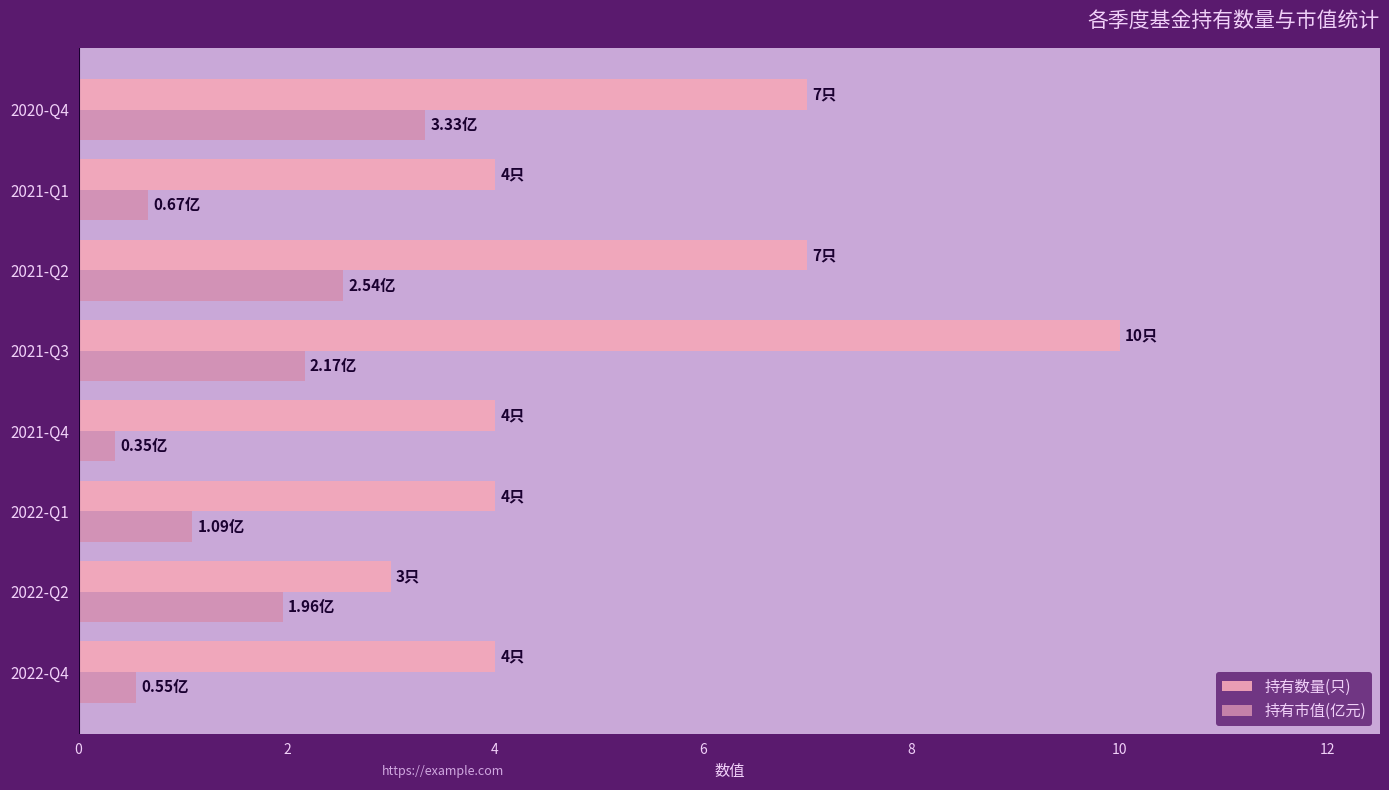

At which category does the chart reach its peak across all series?

2021-Q3